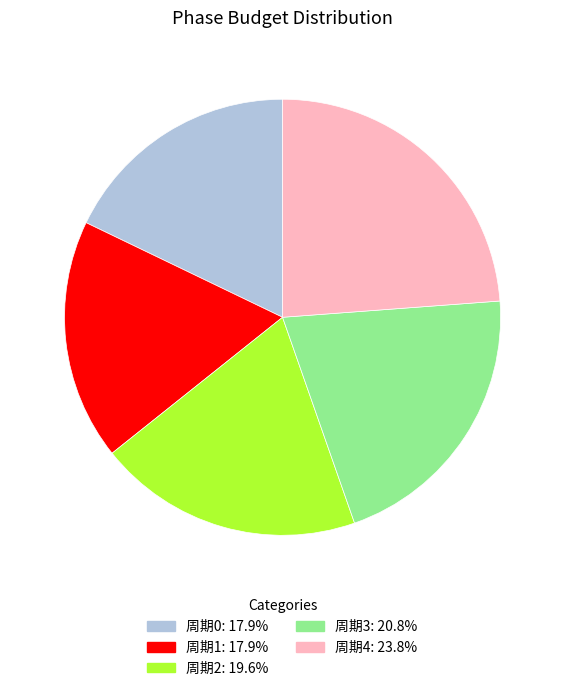

Does 周期4 account for over 50% of the chart?

No